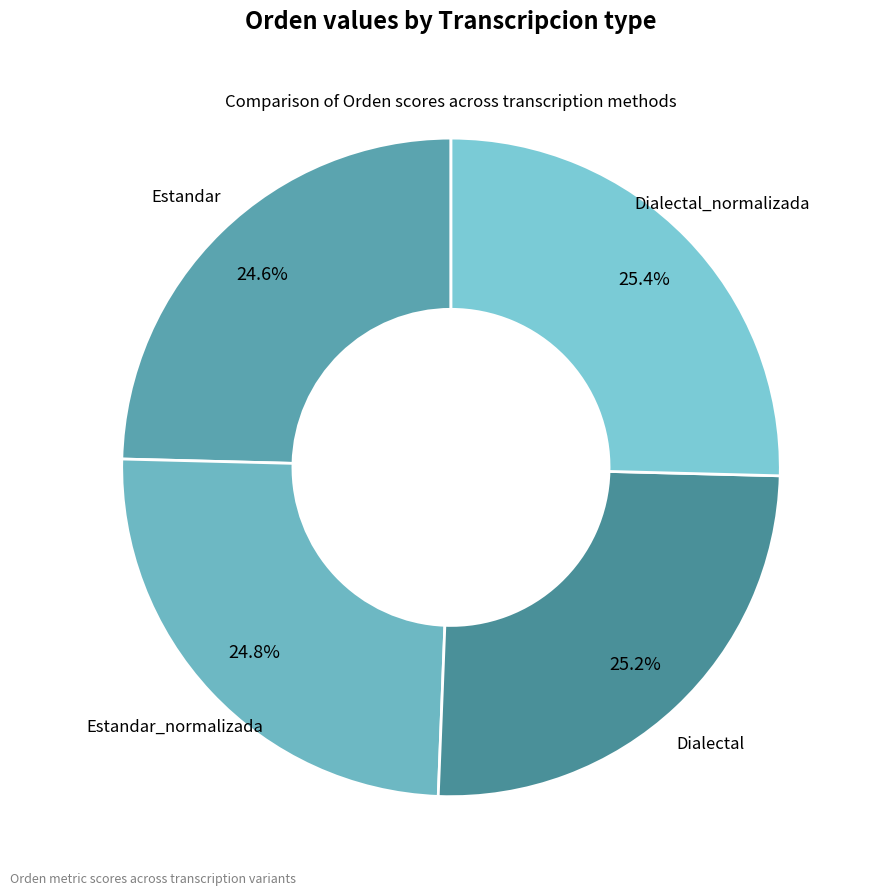

To the nearest percent, what is the average slice percentage?

25%